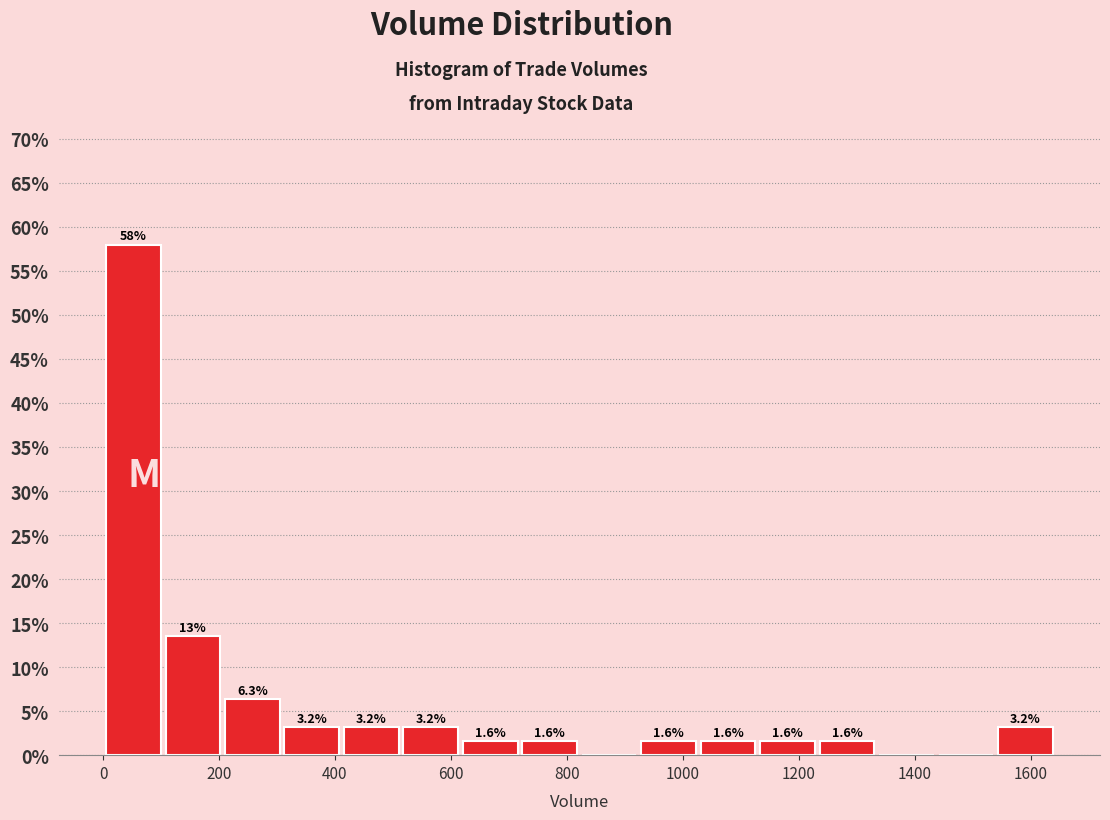

Which range on the x-axis has the tallest bar?

0 to 100